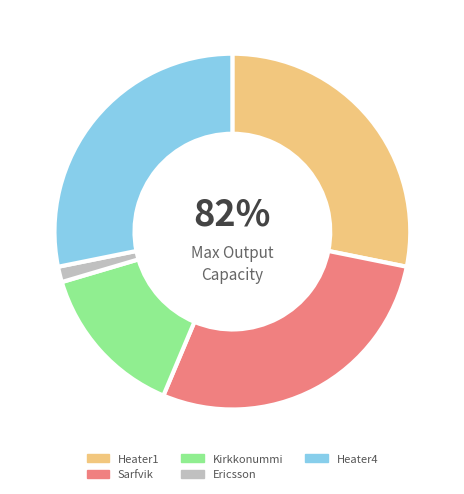

True or false: Heater1 accounts for 41% of the total.

False